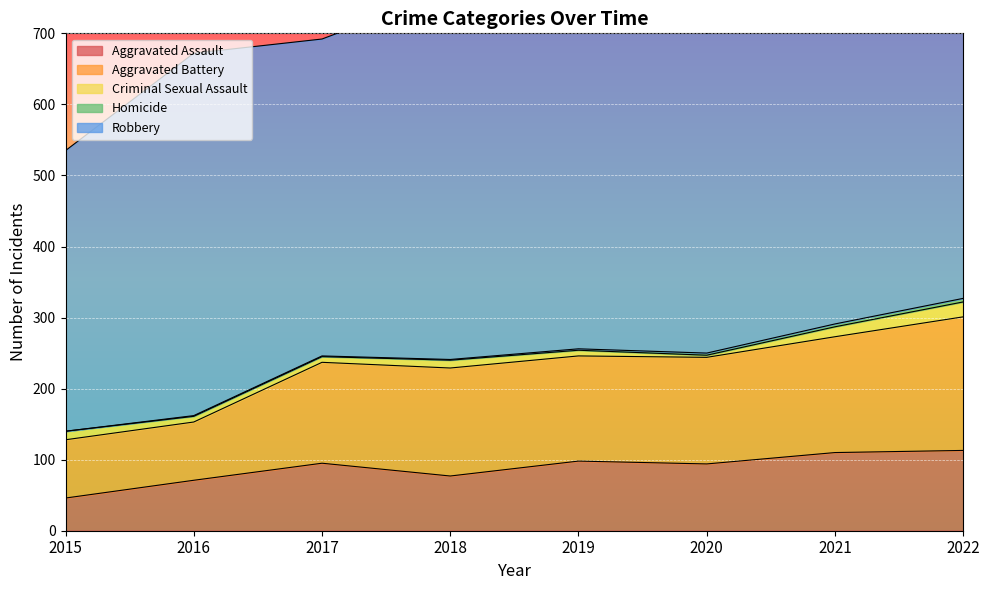

How many lines are shown in the chart?

5